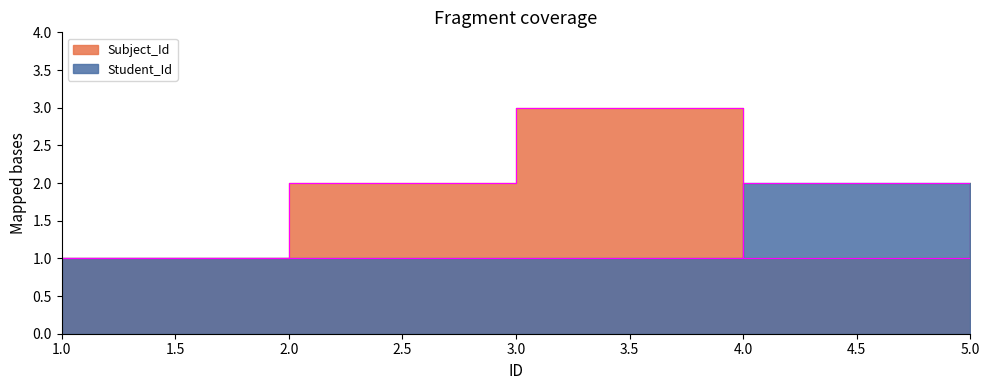

True or false: Subject_Id and Student_Id intersect in this chart.

True